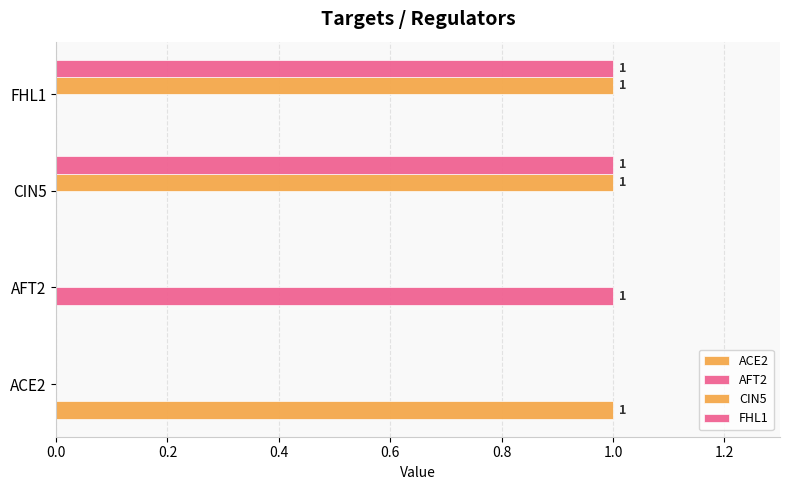

Count the ACE2 values in the range 0 to 1.

4